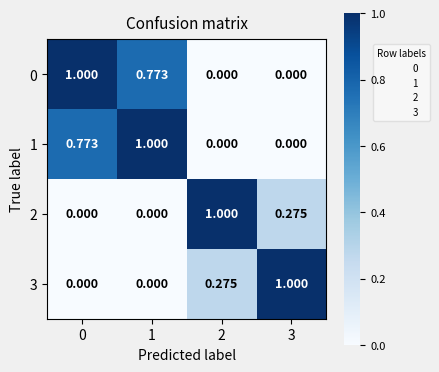

Is the value of 2 at 3 greater than the value of 3 at 1?

Yes